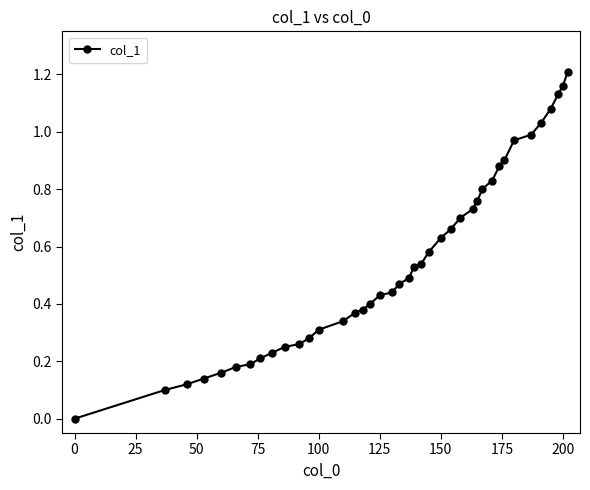

What is the sum of all values?

21.9